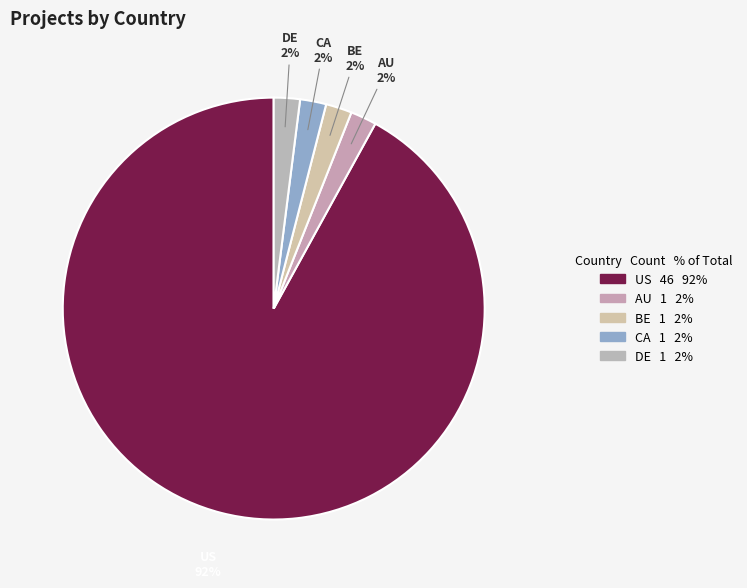

The CA slice represents 2% of the pie. True or false?

True